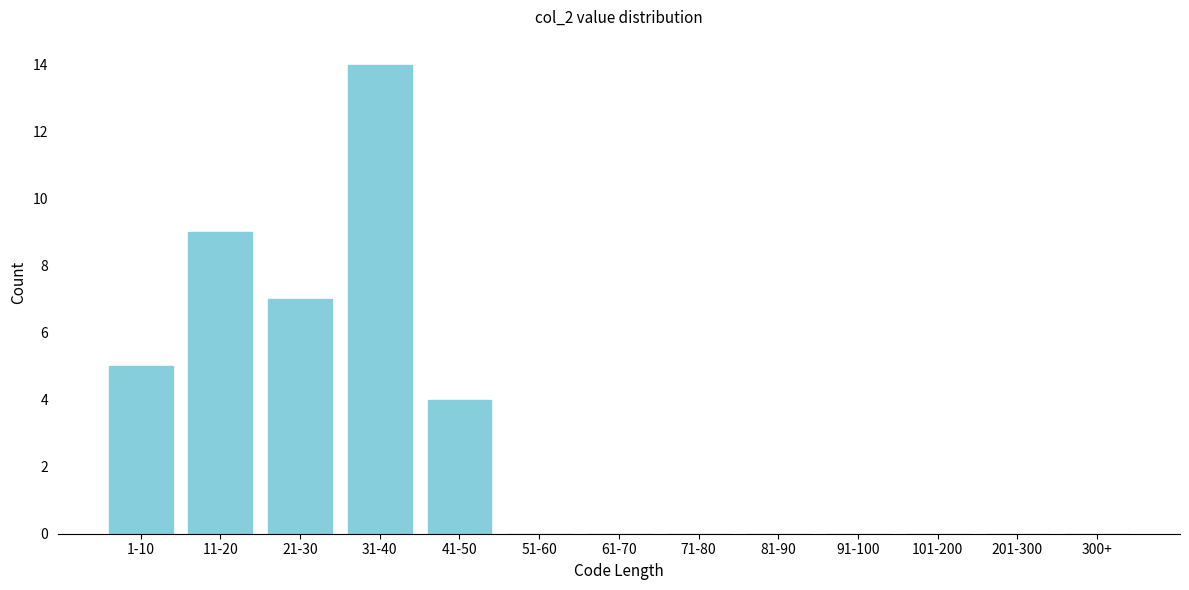

Reading left to right, transcribe all the data shown in this chart.

1-10=5	11-20=9	21-30=7	31-40=14	41-50=4	51-60=0	61-70=0	71-80=0	81-90=0	91-100=0	101-200=0	201-300=0	300+=0